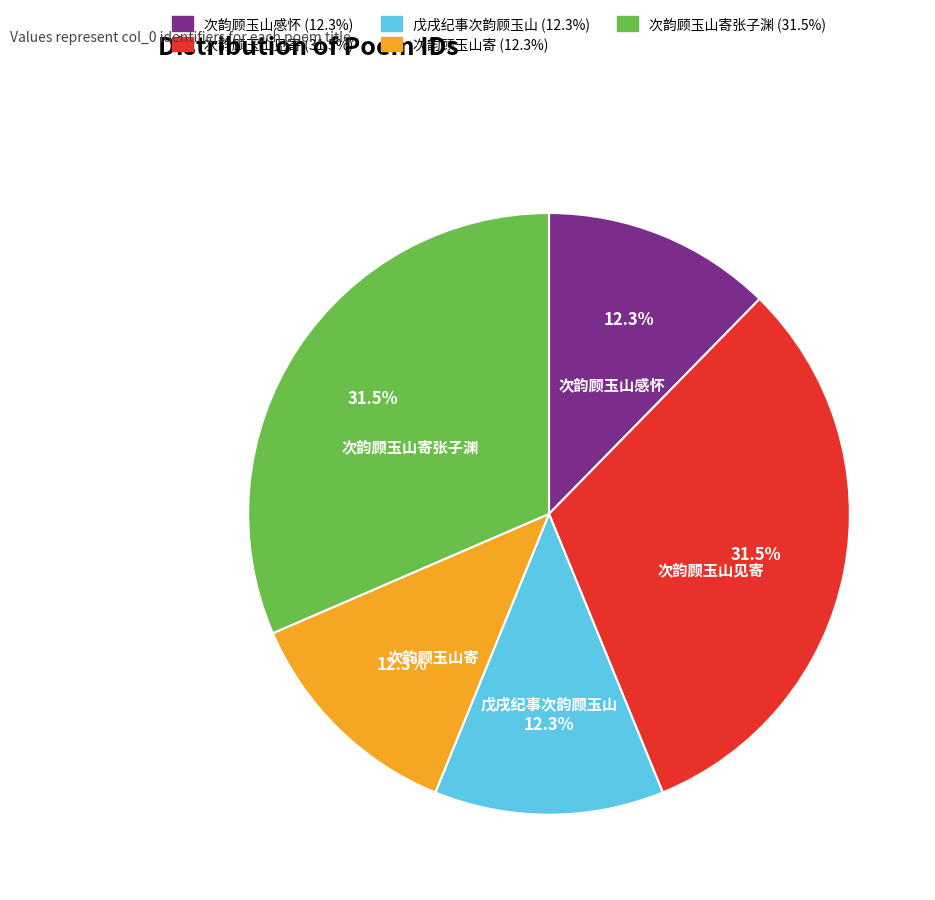

Combined, what portion of the pie is 次韵顾玉山寄张子渊 and 次韵顾玉山感怀?

43.8%